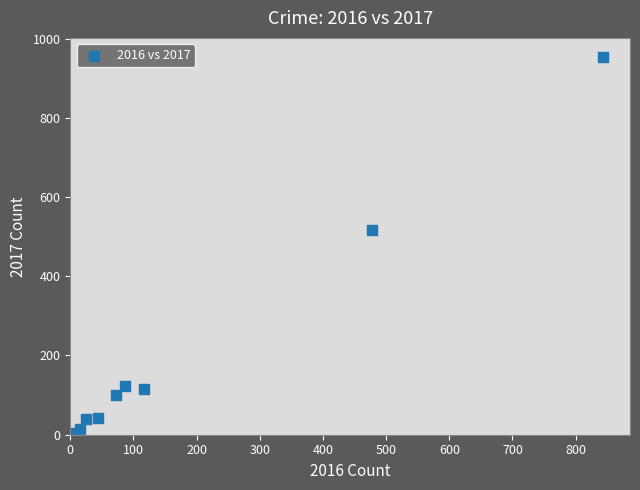

What Y value in the scatter plot is closest to 478?

517